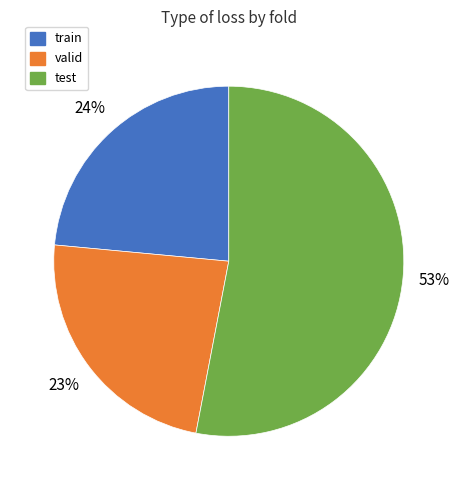

What percentage is the valid slice, to the nearest percent?

23%